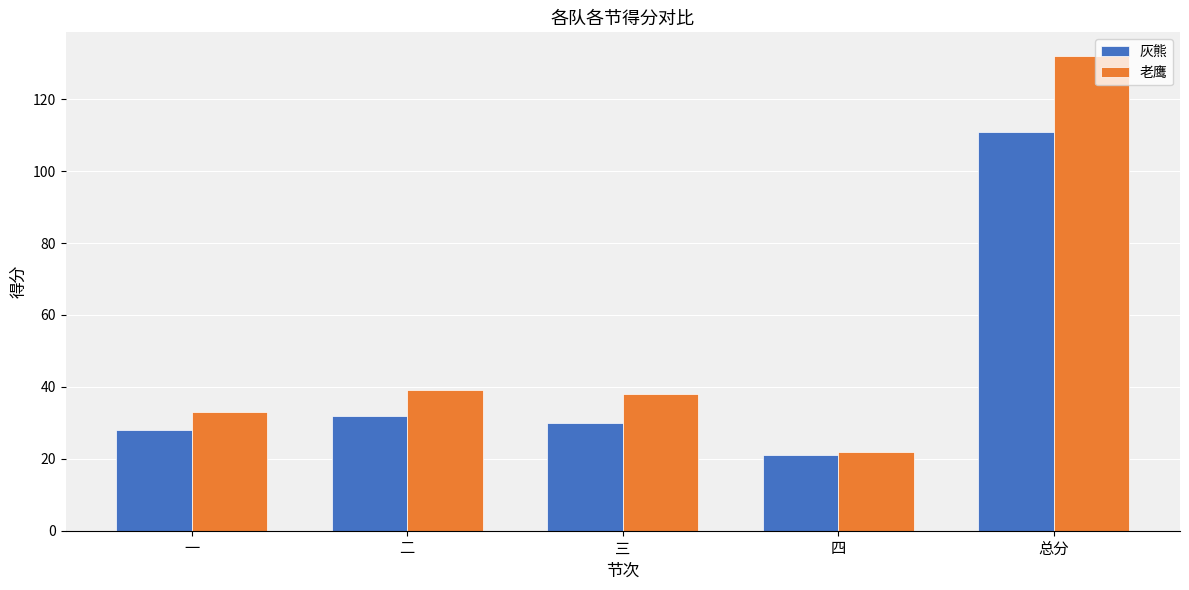

Which series has the largest total across all categories?

老鹰